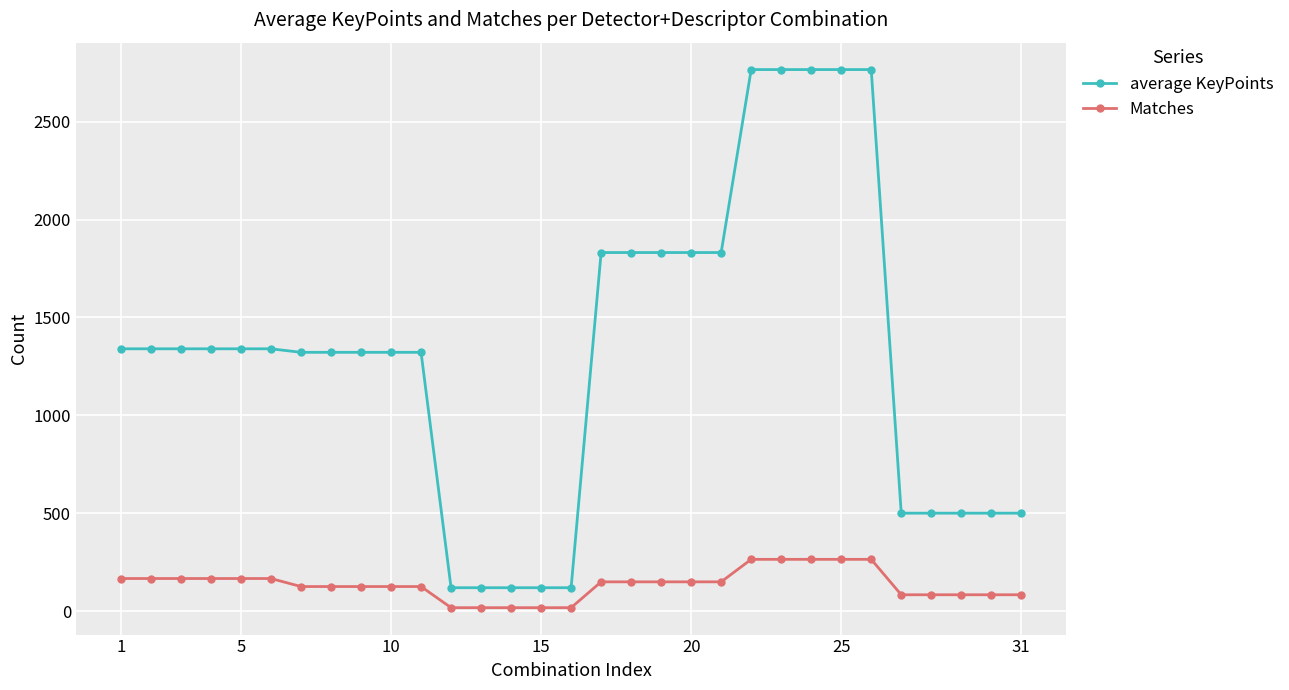

What is the average value of the average KeyPoints series?

1314